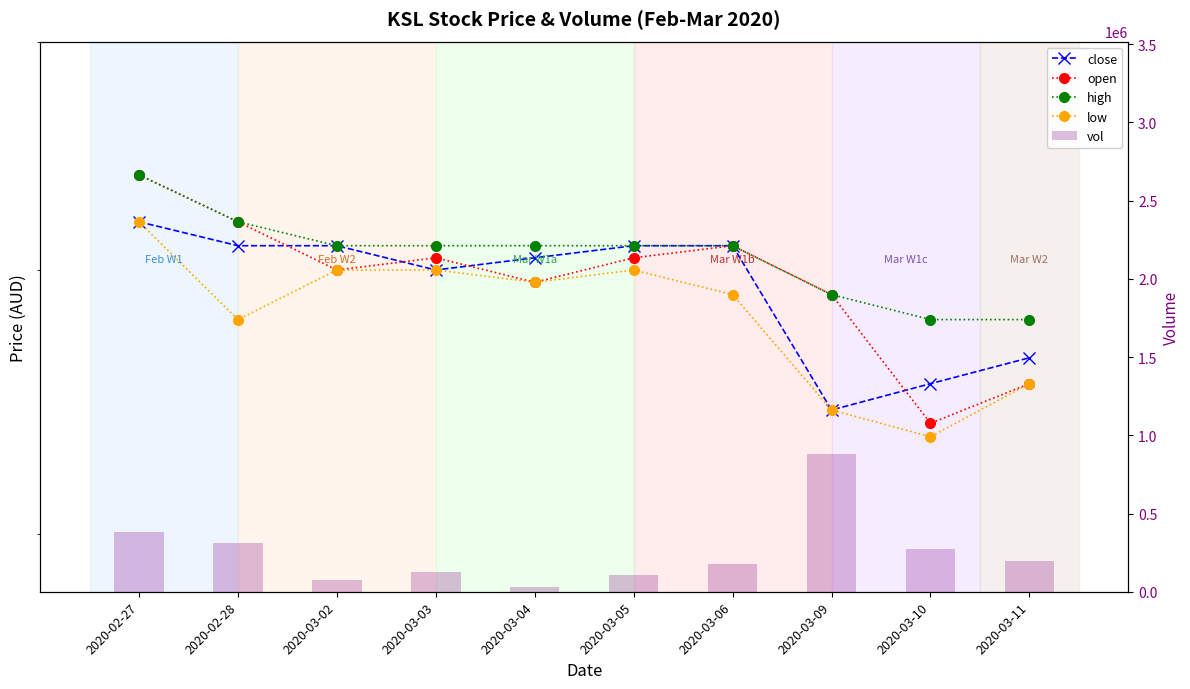

What is the spread (max minus min) of values at 2020-03-04?

30399.3